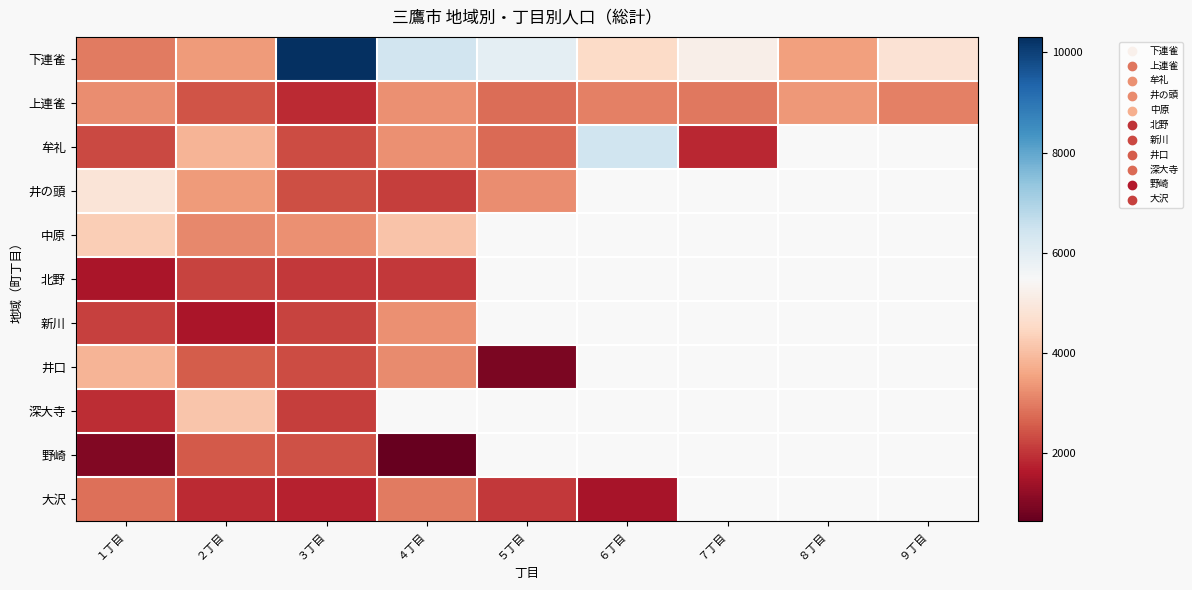

What is the smallest value displayed?

633.0